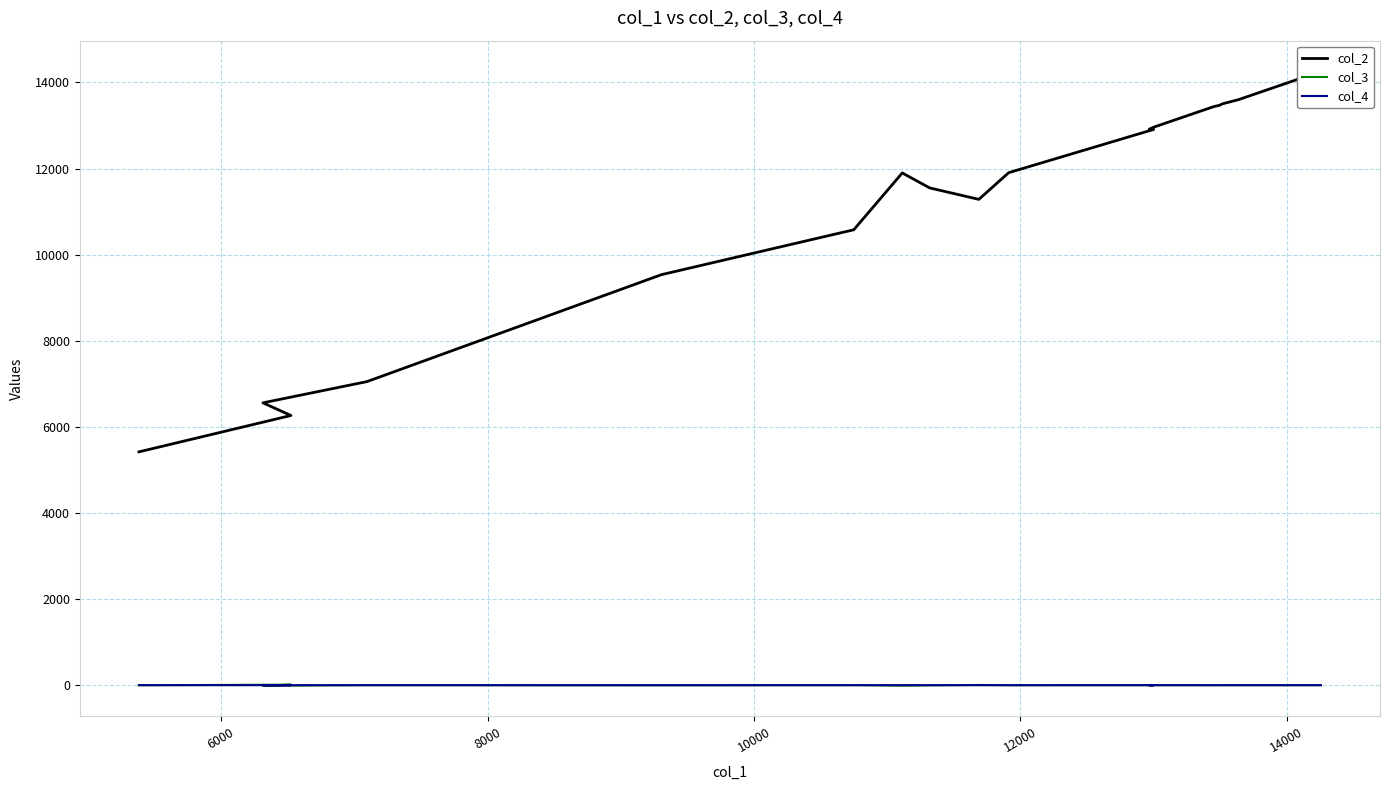

True or false: col_3 and col_2 intersect in this chart.

False